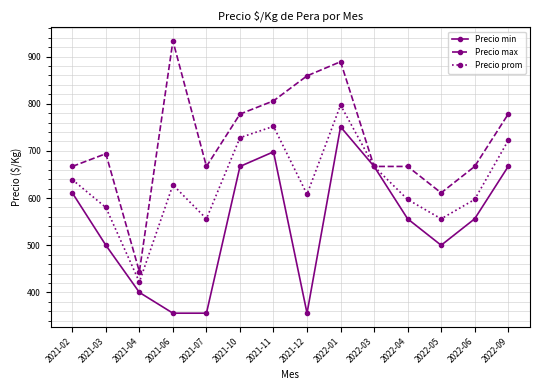

Reading left to right, list all the values displayed in this chart.

Precio min: 2021-02=611	2021-03=500	2021-04=400	2021-06=356	2021-07=356	2021-10=667	2021-11=698	2021-12=356	2022-01=751	2022-03=667	2022-04=556	2022-05=500	2022-06=556	2022-09=667
Precio max: 2021-02=667	2021-03=694	2021-04=444	2021-06=933	2021-07=667	2021-10=778	2021-11=806	2021-12=859	2022-01=889	2022-03=667	2022-04=667	2022-05=611	2022-06=667	2022-09=778
Precio prom: 2021-02=639	2021-03=580	2021-04=422	2021-06=628	2021-07=556	2021-10=728	2021-11=752	2021-12=608	2022-01=797	2022-03=667	2022-04=597	2022-05=556	2022-06=597	2022-09=722